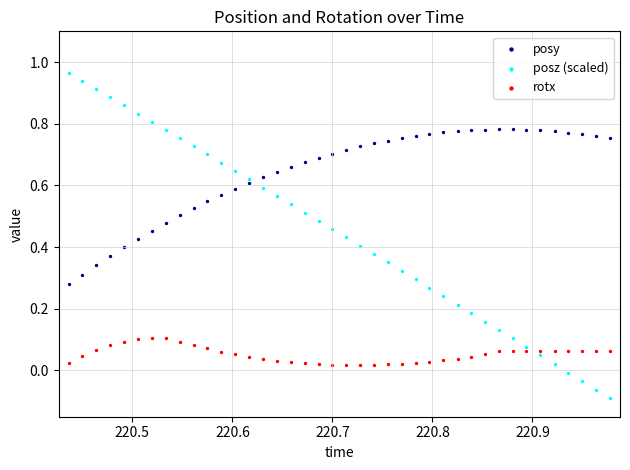

Which series has the largest Y range (max minus min)?

posz (scaled)